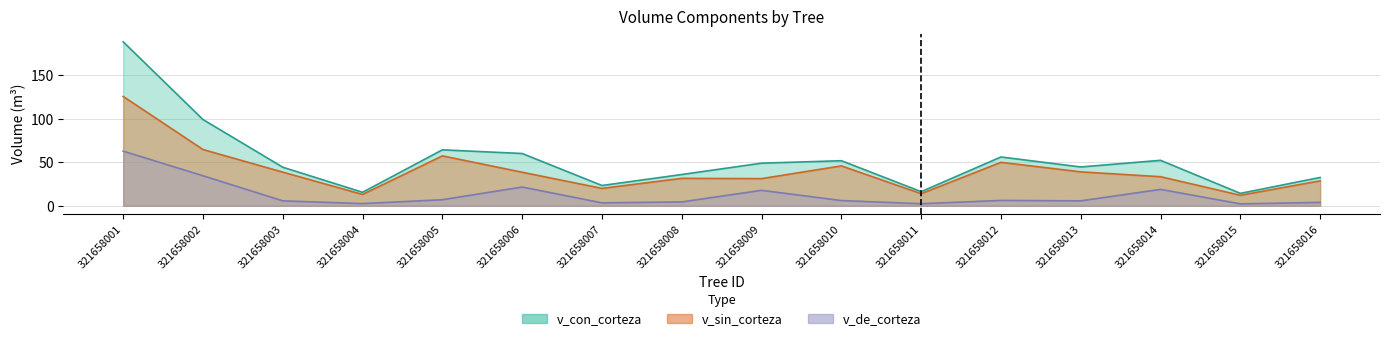

Reading left to right, what are all the values shown in this chart?

v_con_corteza: 188.5	99.2	44.3	15.5	64.3	60.1	23.3	36.0	49.0	51.8	16.2	56.1	44.6	52.3	14.3	32.5
v_sin_corteza: 125.7	64.7	38.7	13.0	57.4	38.6	20.0	31.5	31.2	45.8	13.9	50.0	39.0	33.4	12.1	28.7
v_de_corteza: 62.8	34.5	5.6	2.5	7.0	21.5	3.3	4.4	17.8	6.0	2.3	6.2	5.6	18.8	2.2	3.9